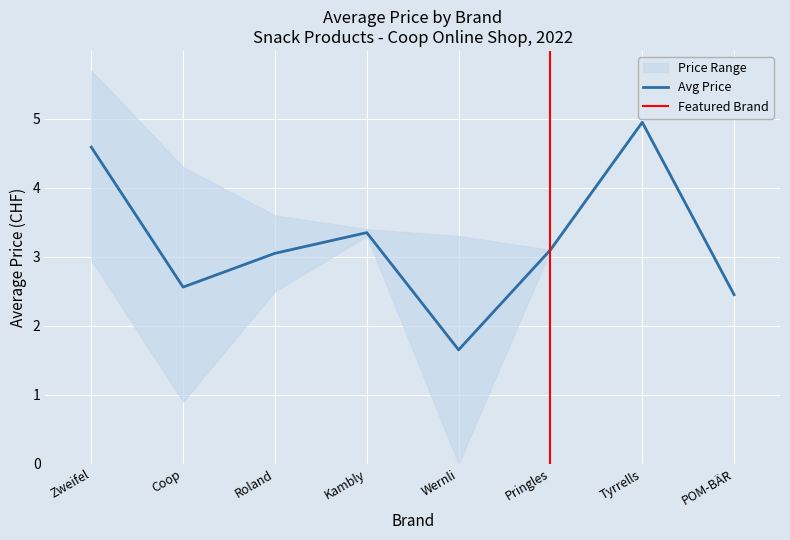

What is the highest value of the Avg Price series?

5.0